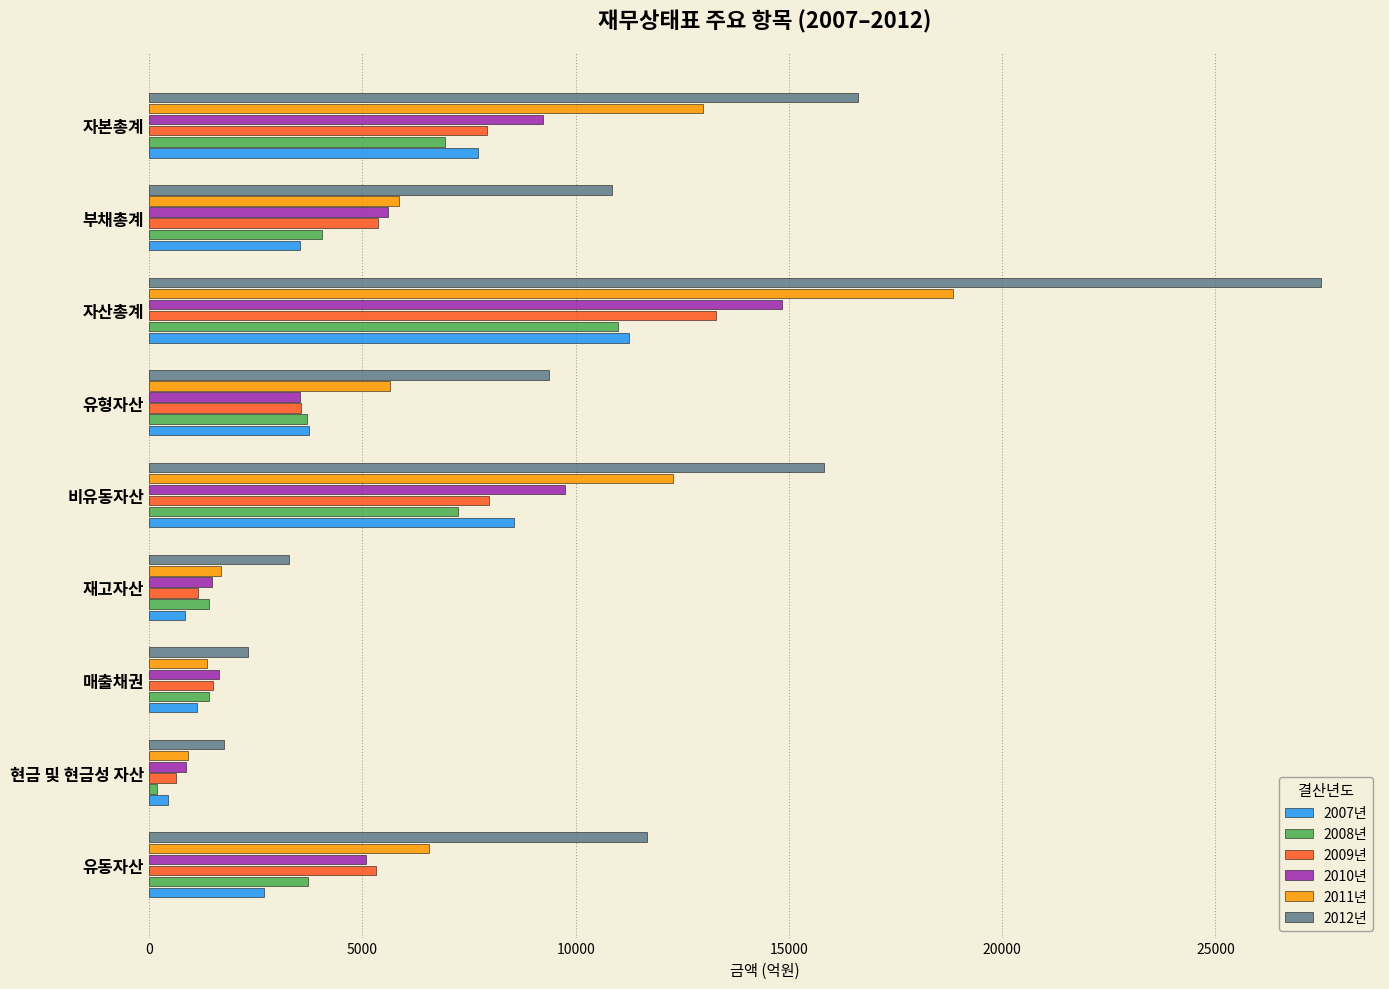

The value of 2011년 at 부채총계 is 9117.2. True or false?

False